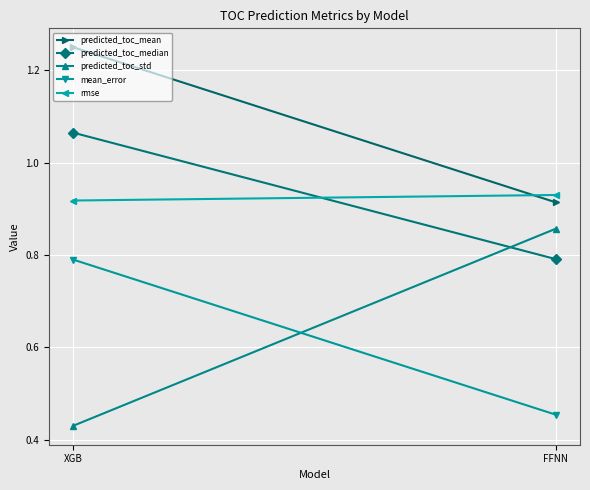

What are all the series names shown in the legend?

predicted_toc_mean, predicted_toc_median, predicted_toc_std, mean_error, rmse